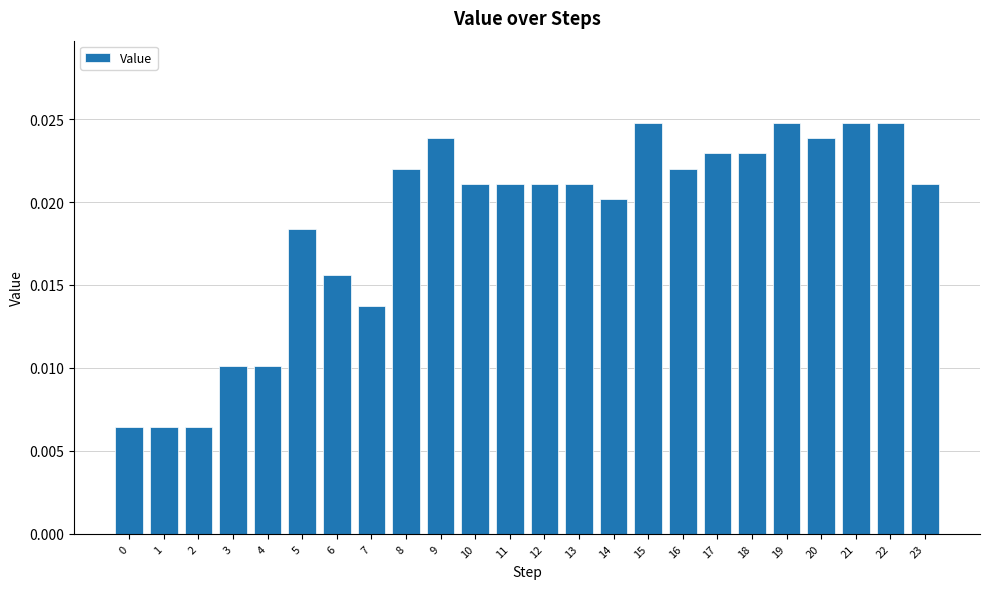

Which has a higher value, 3 or 5?

5